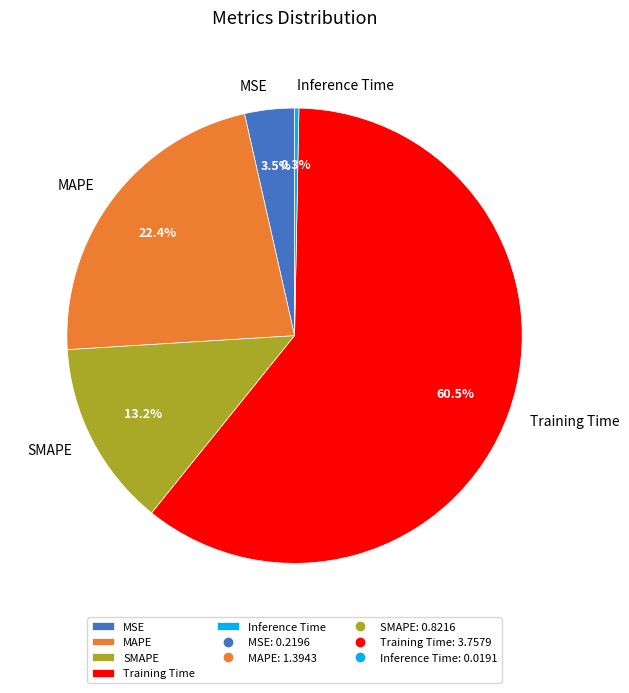

What is the largest slice in the pie chart?

Training Time